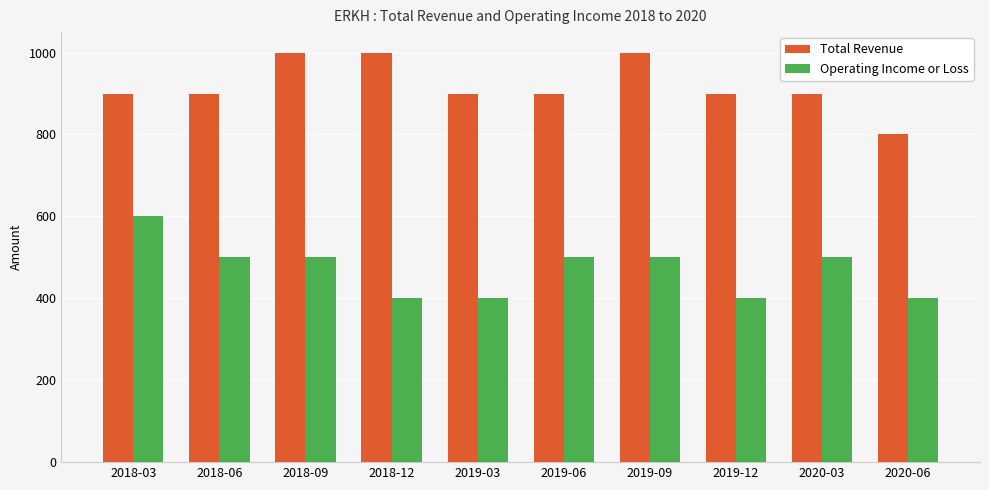

Rank the series by their maximum value, from lowest to highest.

Operating Income or Loss, Total Revenue